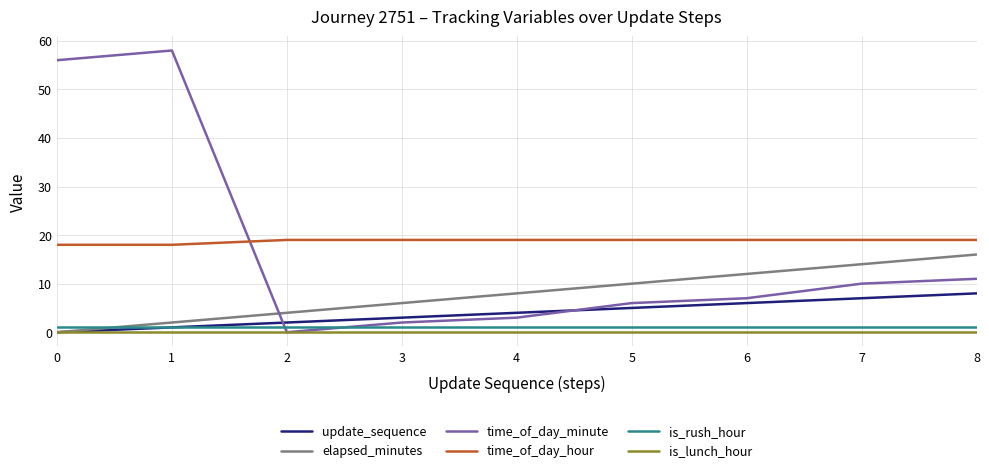

List the labels in order of elapsed_minutes value, largest first.

8, 7, 6, 5, 4, 3, 2, 1, 0